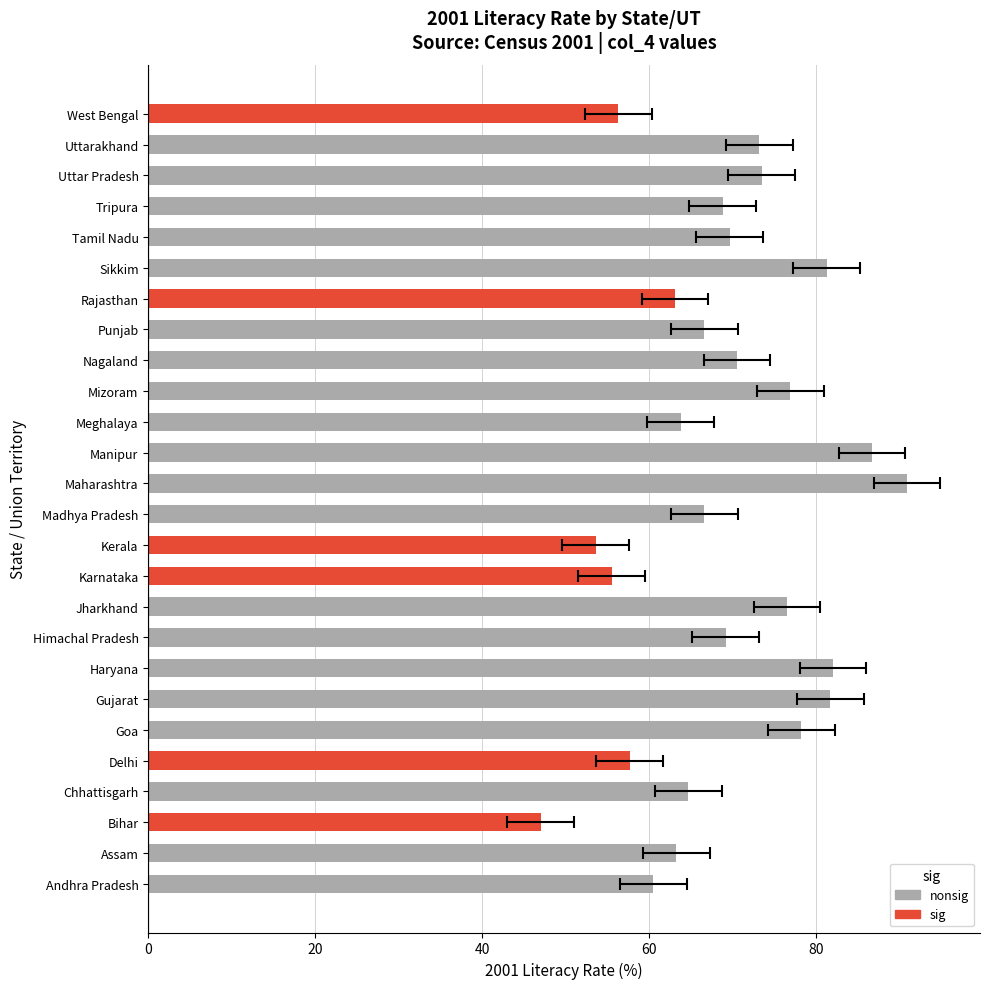

Rank the categories by value from lowest to highest.

Bihar, Kerala, Karnataka, West Bengal, Delhi, Andhra Pradesh, Rajasthan, Assam, Meghalaya, Chhattisgarh, Punjab, Madhya Pradesh, Tripura, Himachal Pradesh, Tamil Nadu, Nagaland, Uttarakhand, Uttar Pradesh, Jharkhand, Mizoram, Goa, Sikkim, Gujarat, Haryana, Manipur, Maharashtra